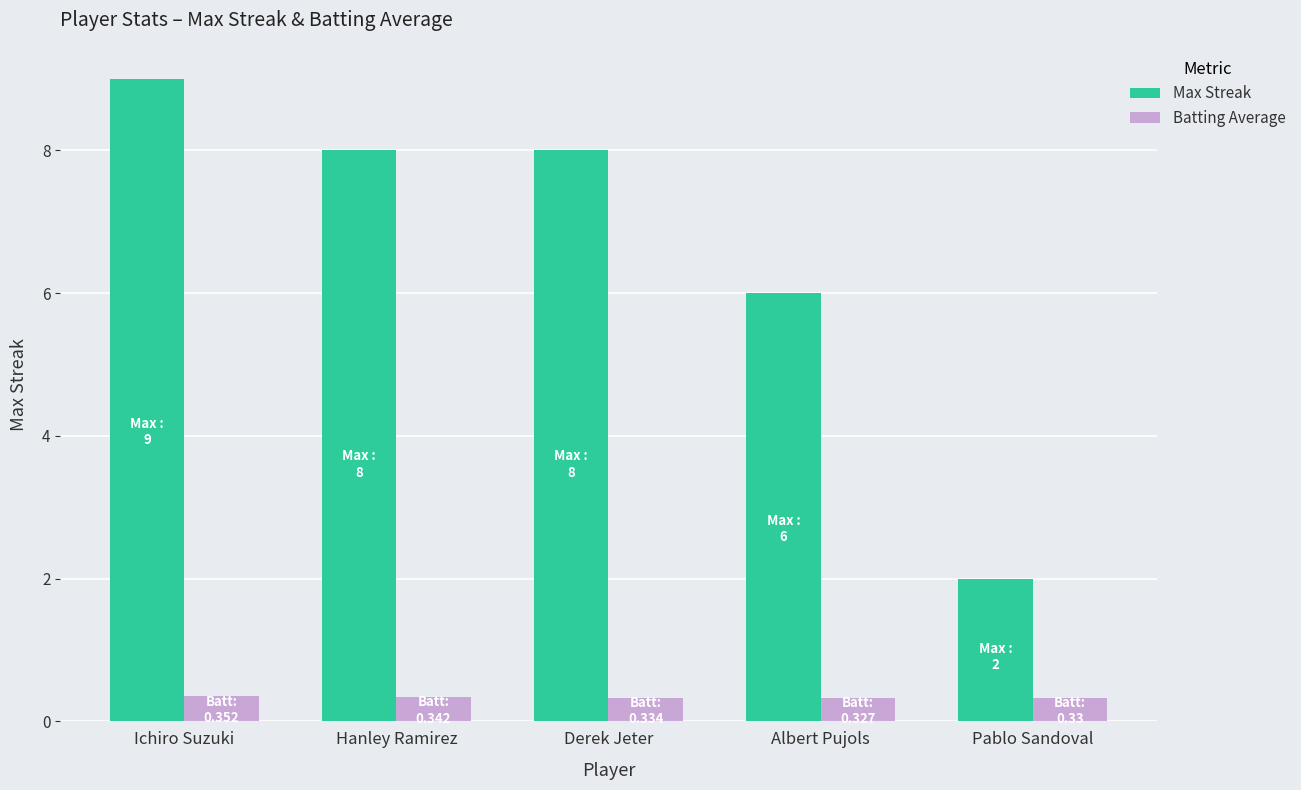

How many bars are there in total?

10